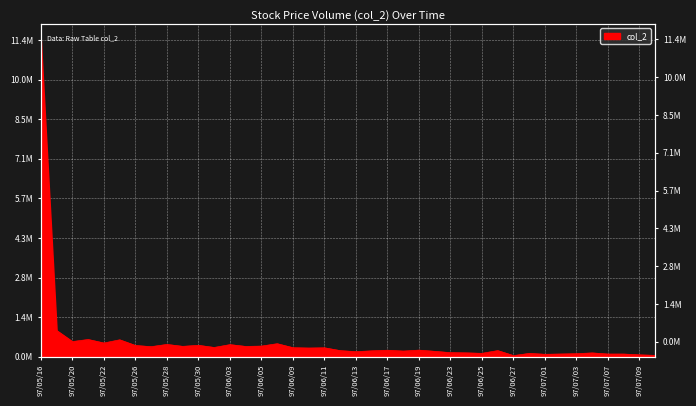

Where is the first local minimum?

97/05/20